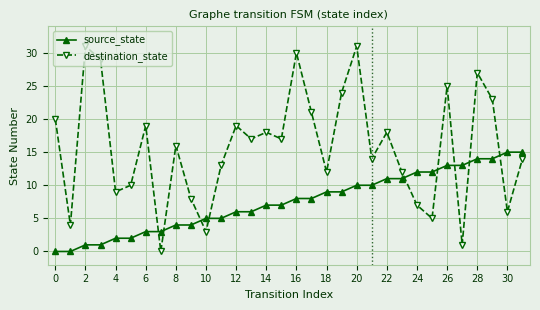

True or false: destination_state and source_state cross at least once.

True